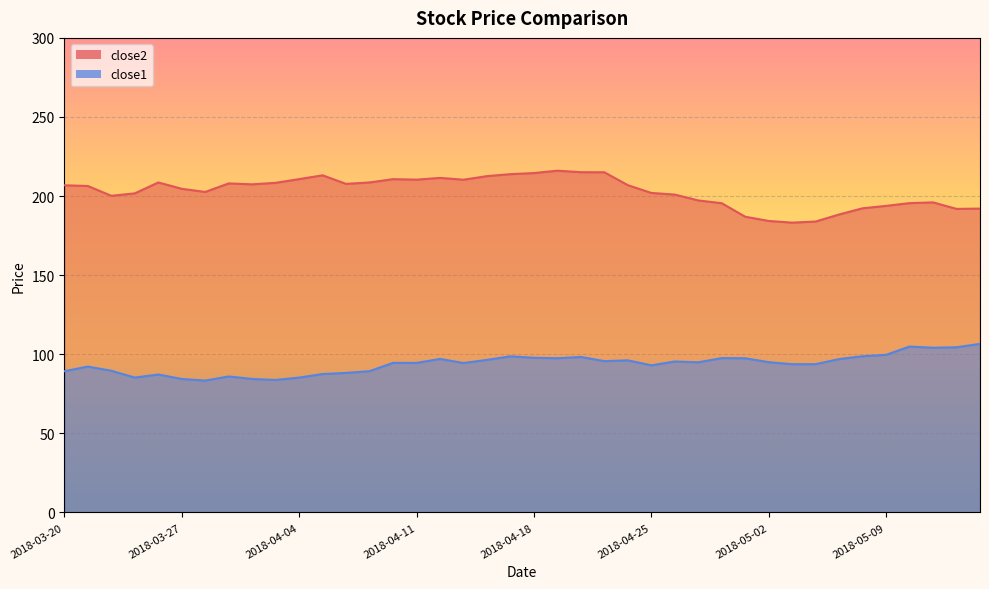

What is the difference between the maximum and minimum values in the close1 series?

23.2